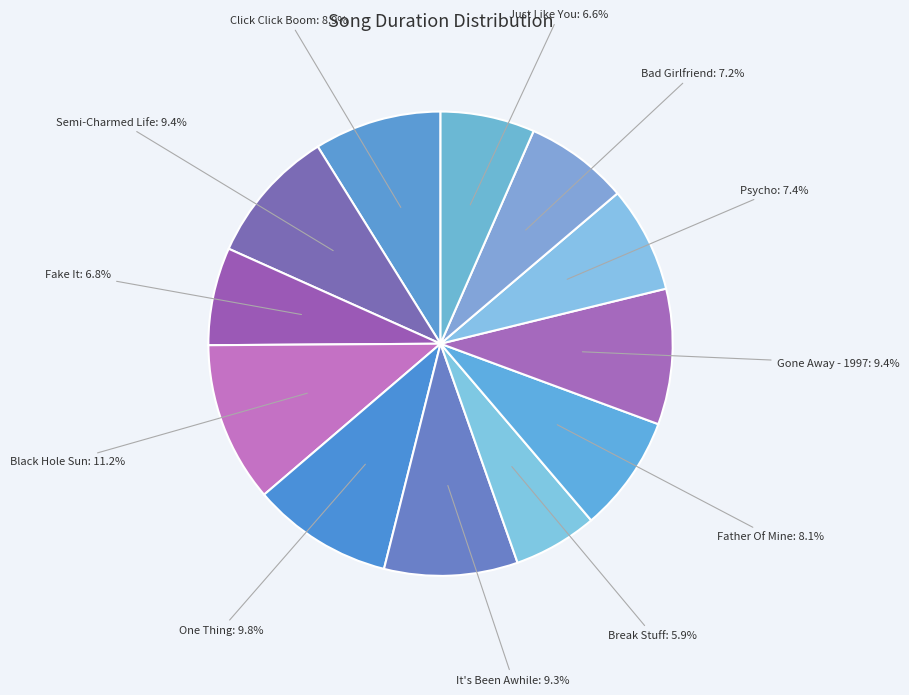

Which category has the biggest portion of the pie?

Black Hole Sun